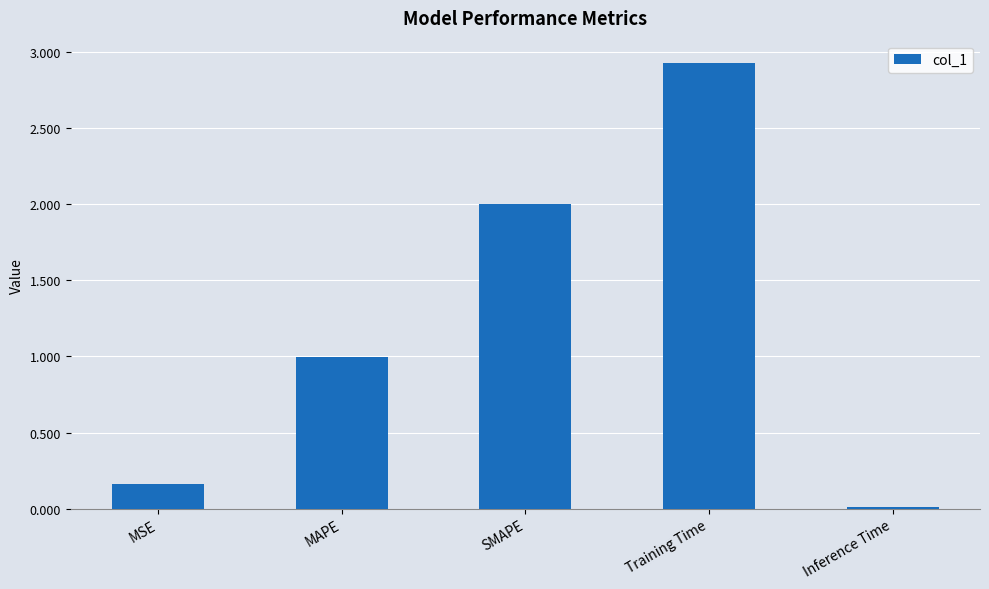

Count the number of data series in this chart.

1